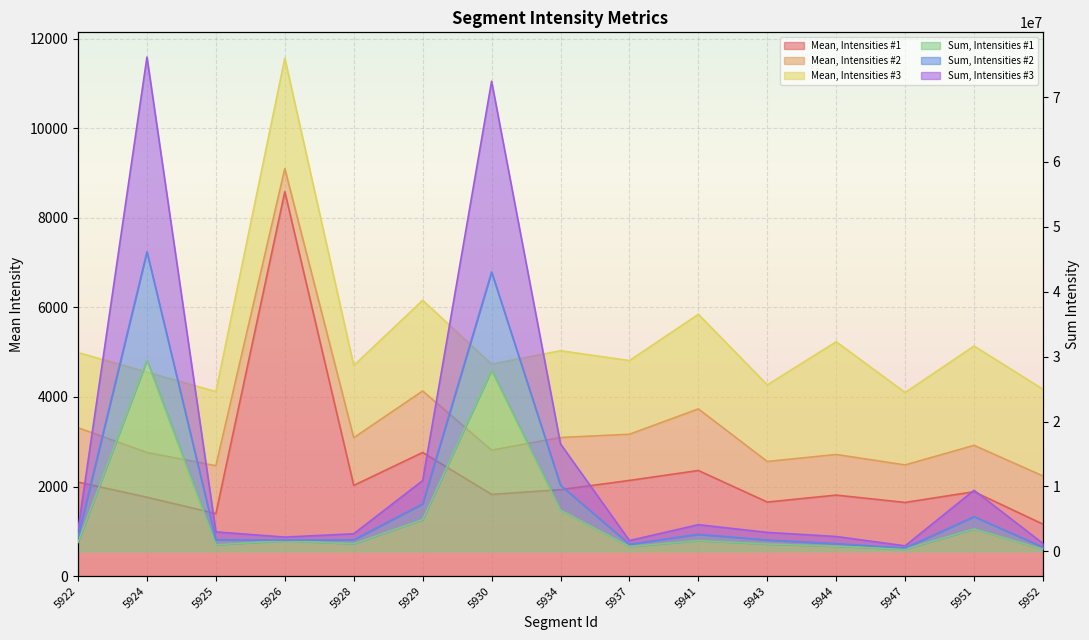

True or false: Sum, Intensities #3 and Sum, Intensities #1 cross at least once.

False